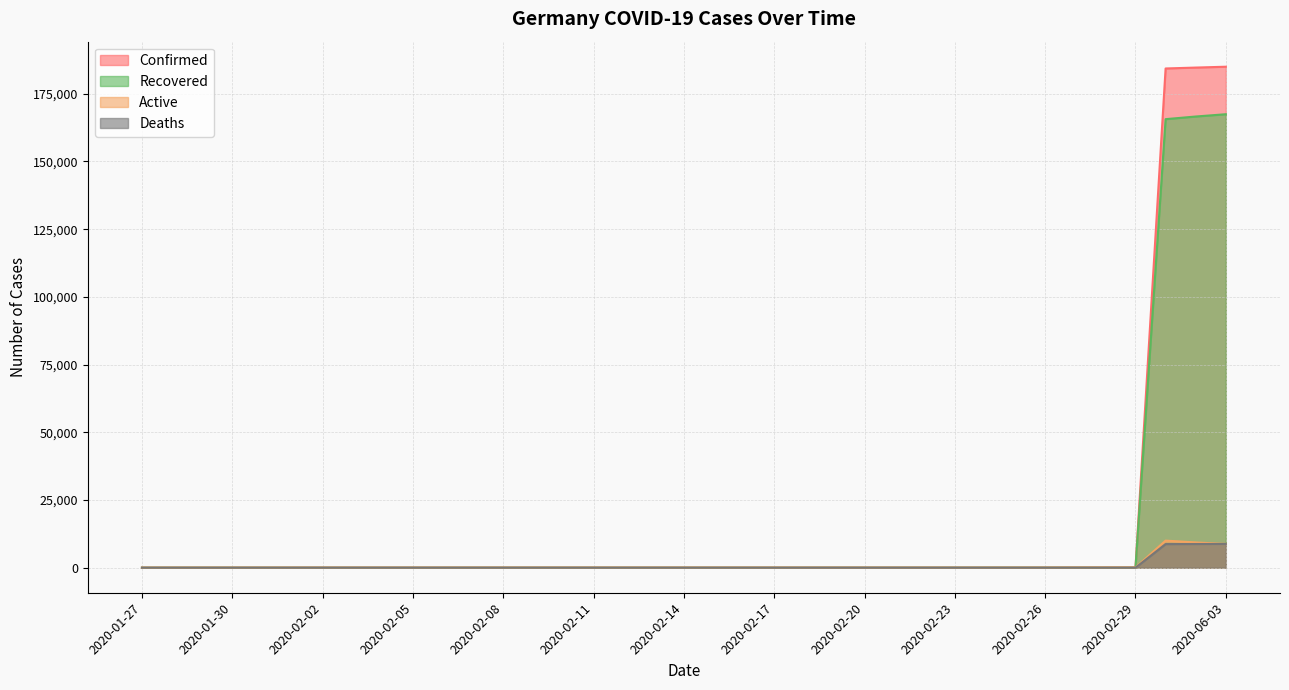

The value of Deaths at 2020-02-12 is 4045. True or false?

False